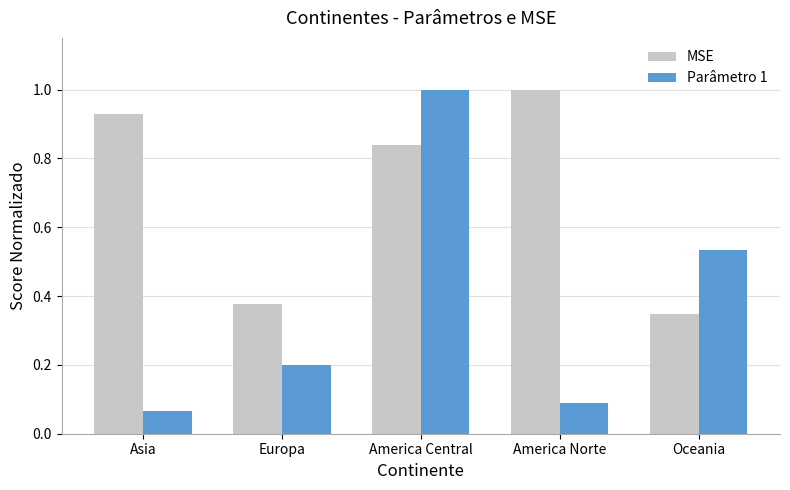

List the series in order of their overall mean, highest first.

MSE, Parâmetro 1